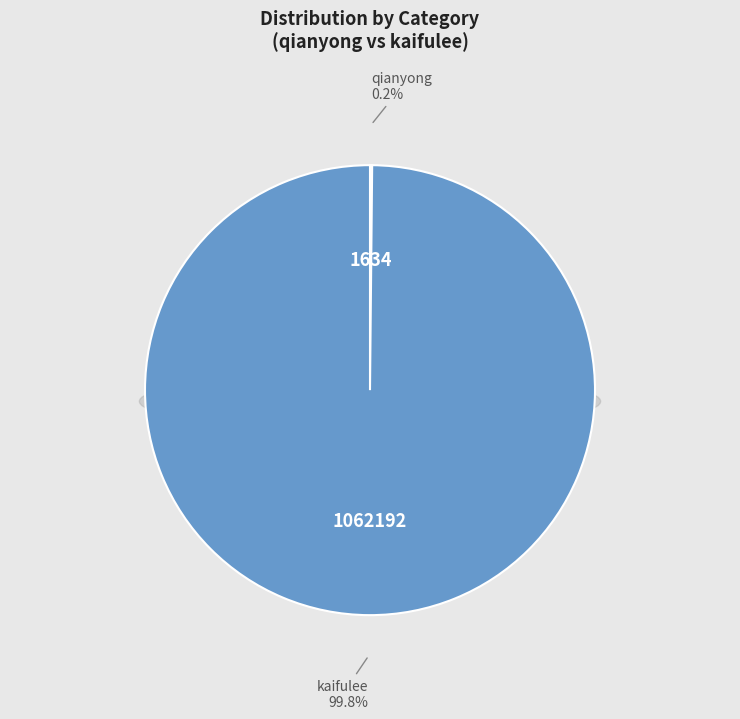

What is the majority slice?

kaifulee